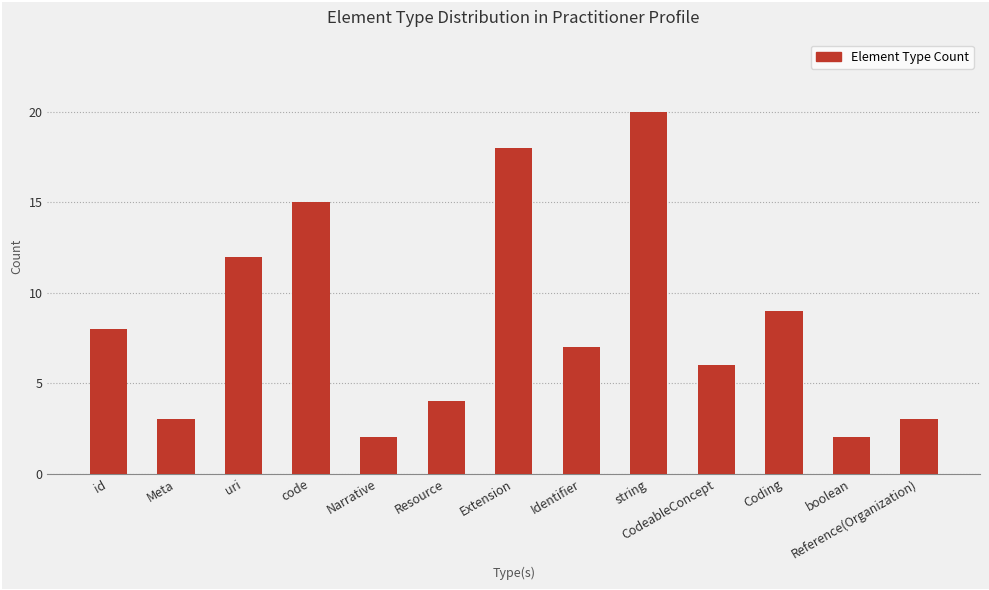

What position from the left is code?

4